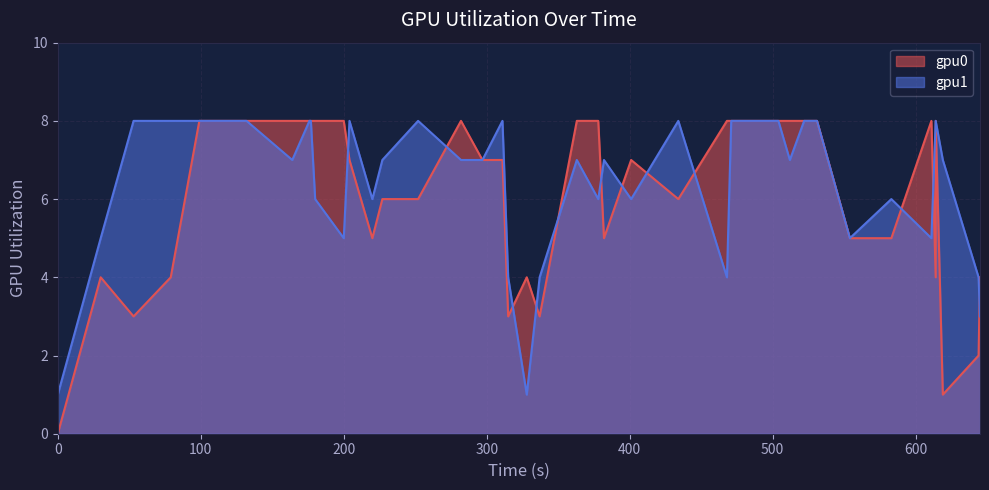

At how many categories does at least one series exceed 0?

40